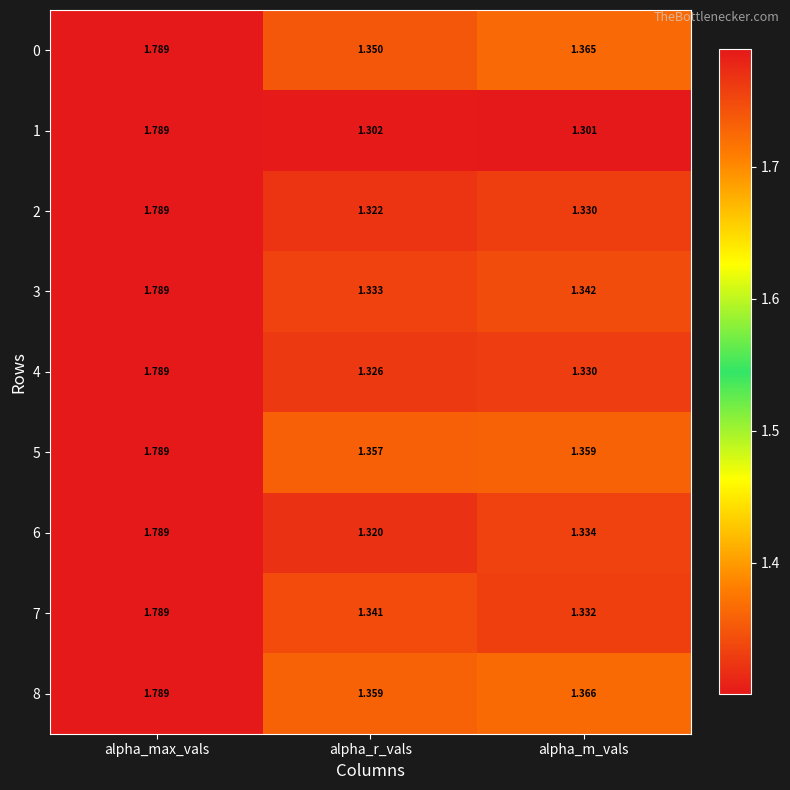

Which category has the highest value in the 8 series?

alpha_max_vals